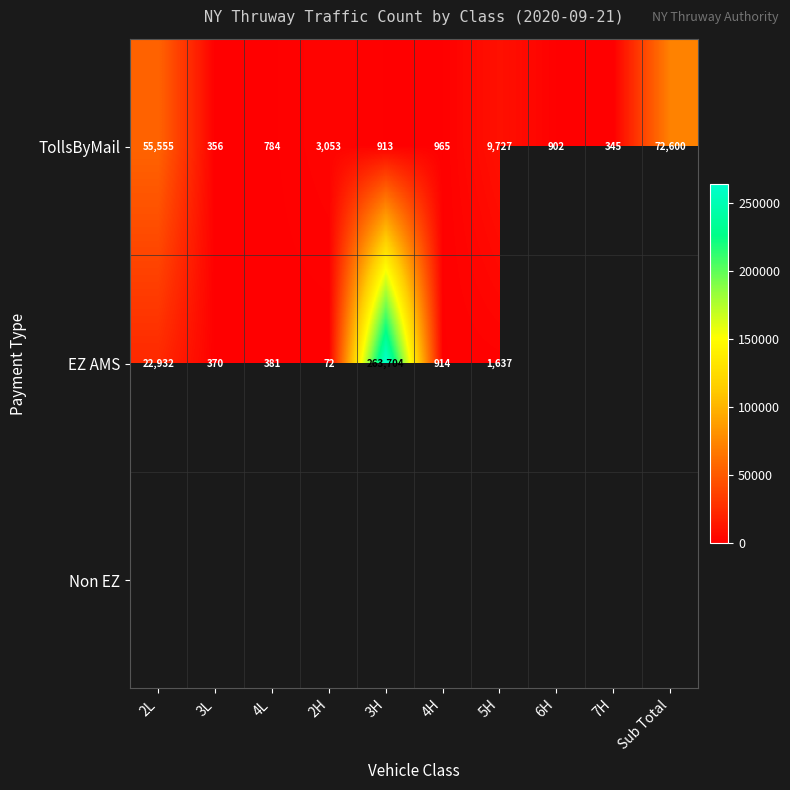

At which label does TollsByMail first exceed 965?

2L